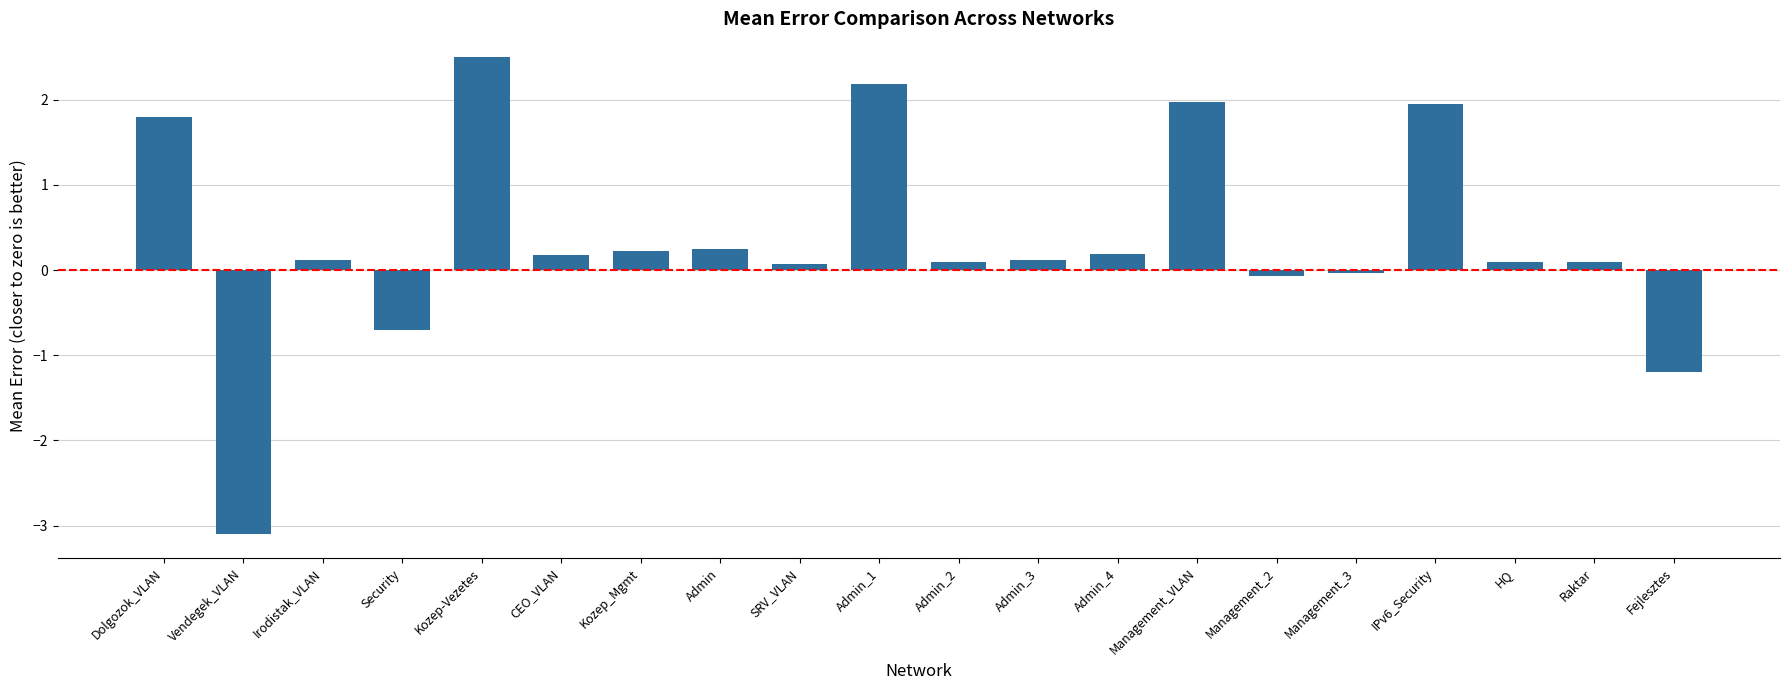

The value at Kozep_Mgmt is 0.2. True or false?

True